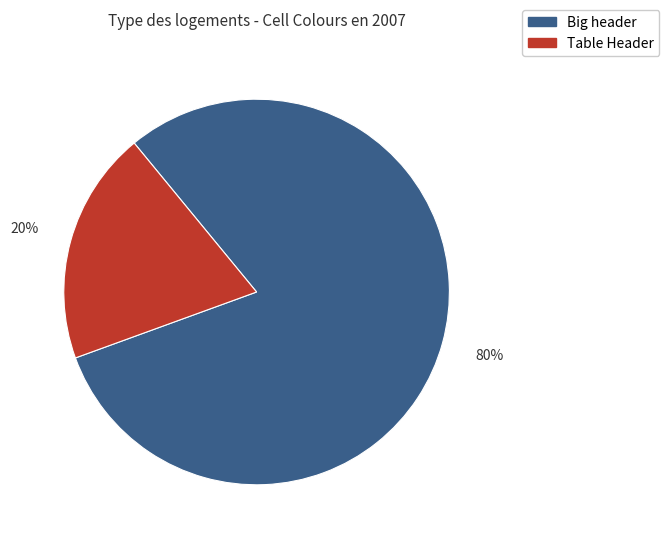

Which has a higher value, Table Header or Big header?

Big header